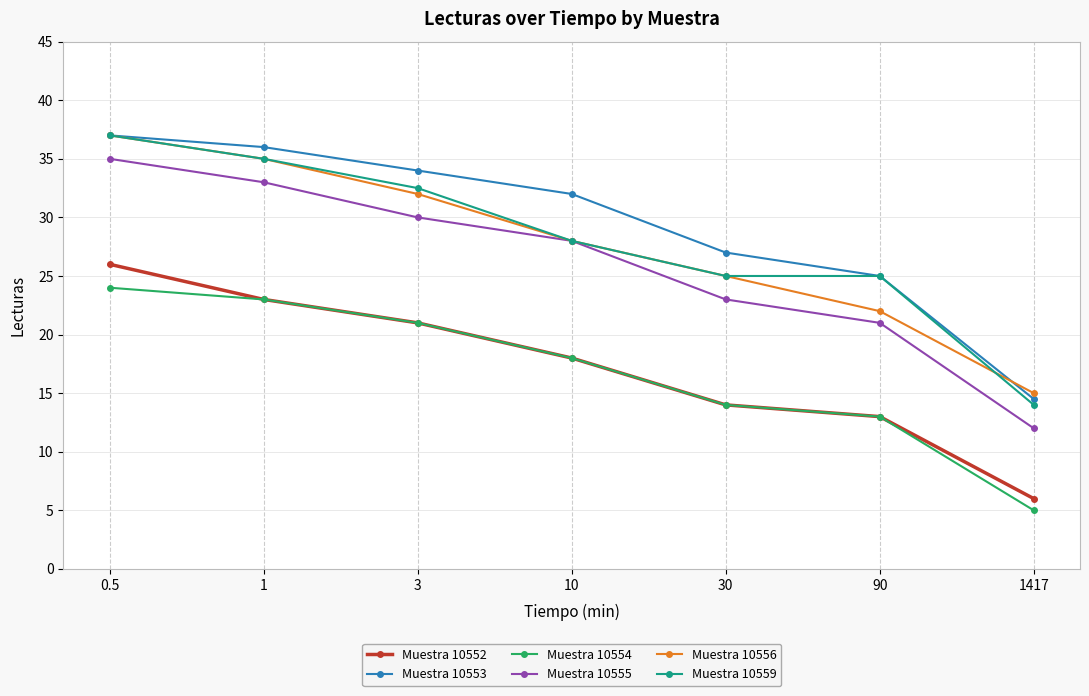

Reading right to left, transcribe all the data shown in this chart.

Muestra 10552: 6.0	13.0	14.0	18.0	21.0	23.0	26.0
Muestra 10553: 14.5	25.0	27.0	32.0	34.0	36.0	37.0
Muestra 10554: 5.0	13.0	14.0	18.0	21.0	23.0	24.0
Muestra 10555: 12.0	21.0	23.0	28.0	30.0	33.0	35.0
Muestra 10556: 15.0	22.0	25.0	28.0	32.0	35.0	37.0
Muestra 10559: 14.0	25.0	25.0	28.0	32.5	35.0	37.0